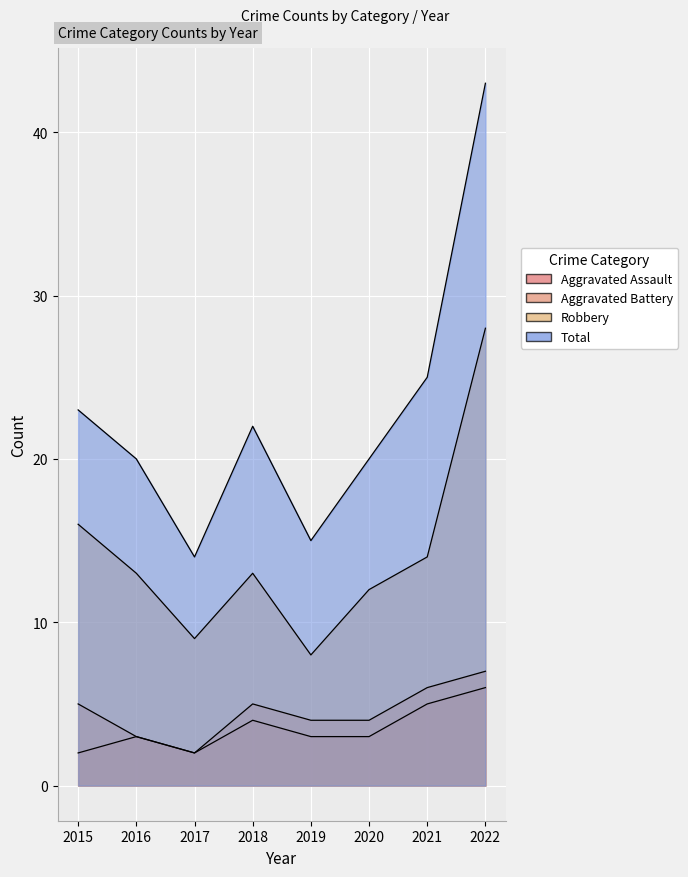

At how many categories does at least one series exceed 25?

1